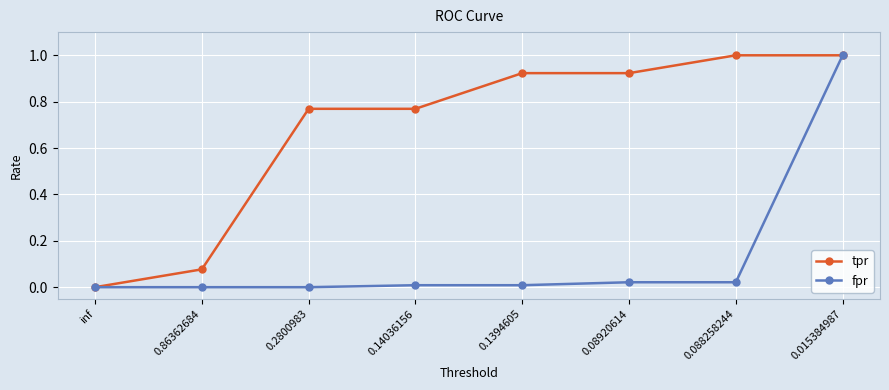

What is the sum of all tpr values?

5.5